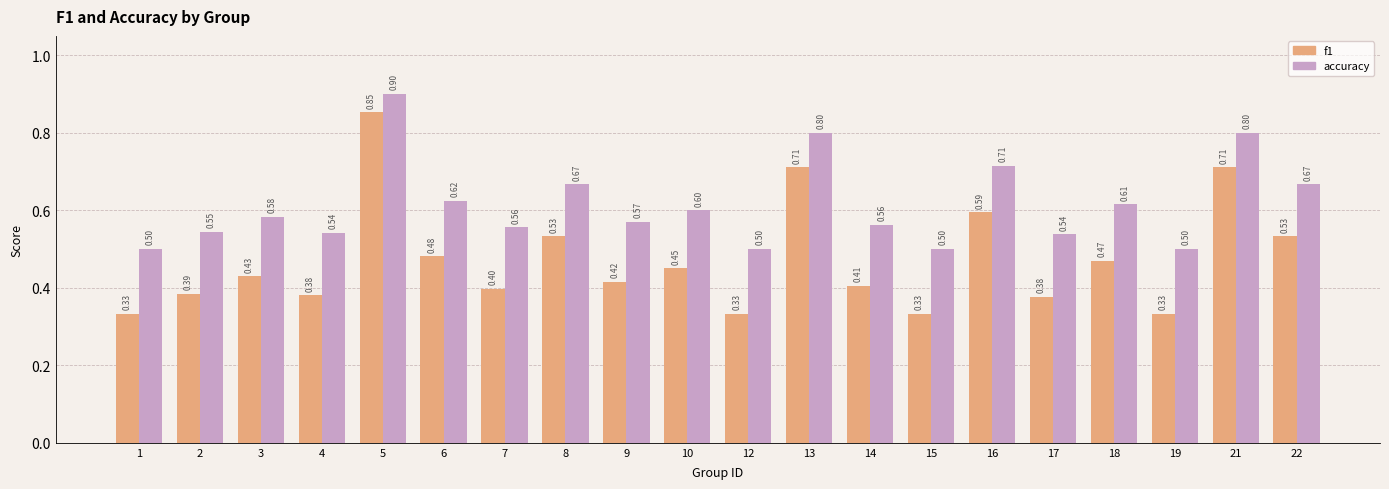

How many bars are there in total?

40